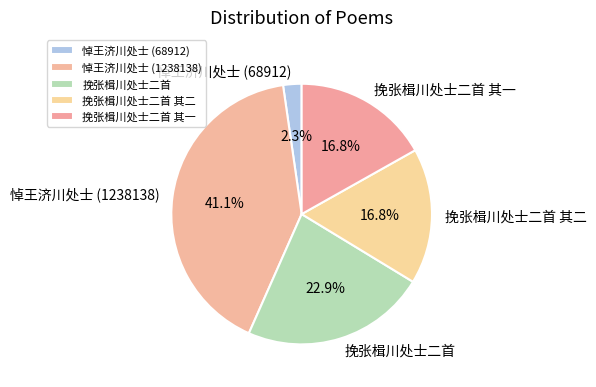

What percentage is the 悼王济川处士 (1238138) slice, to the nearest percent?

41%